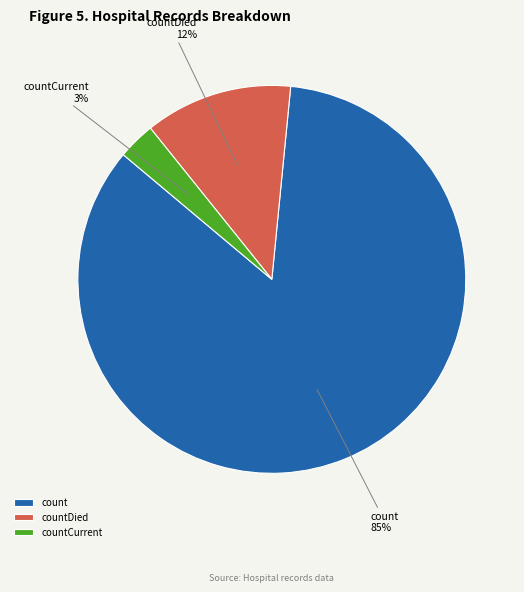

Between count and countDied, which is larger?

count